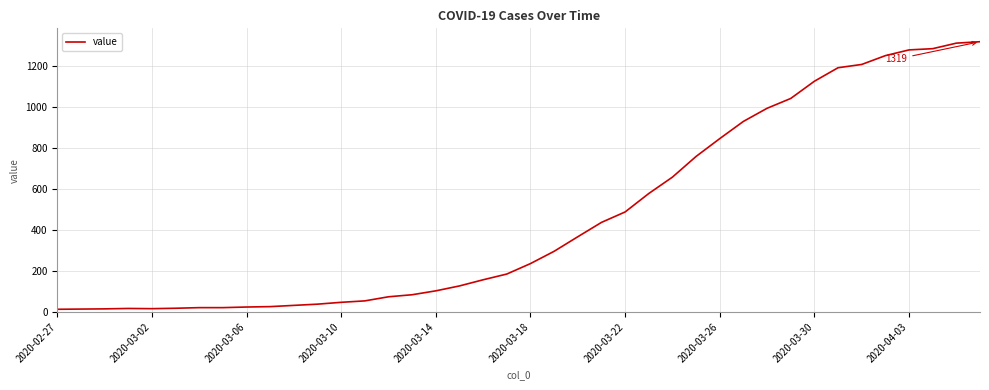

What is the maximum value shown in the chart?

1319